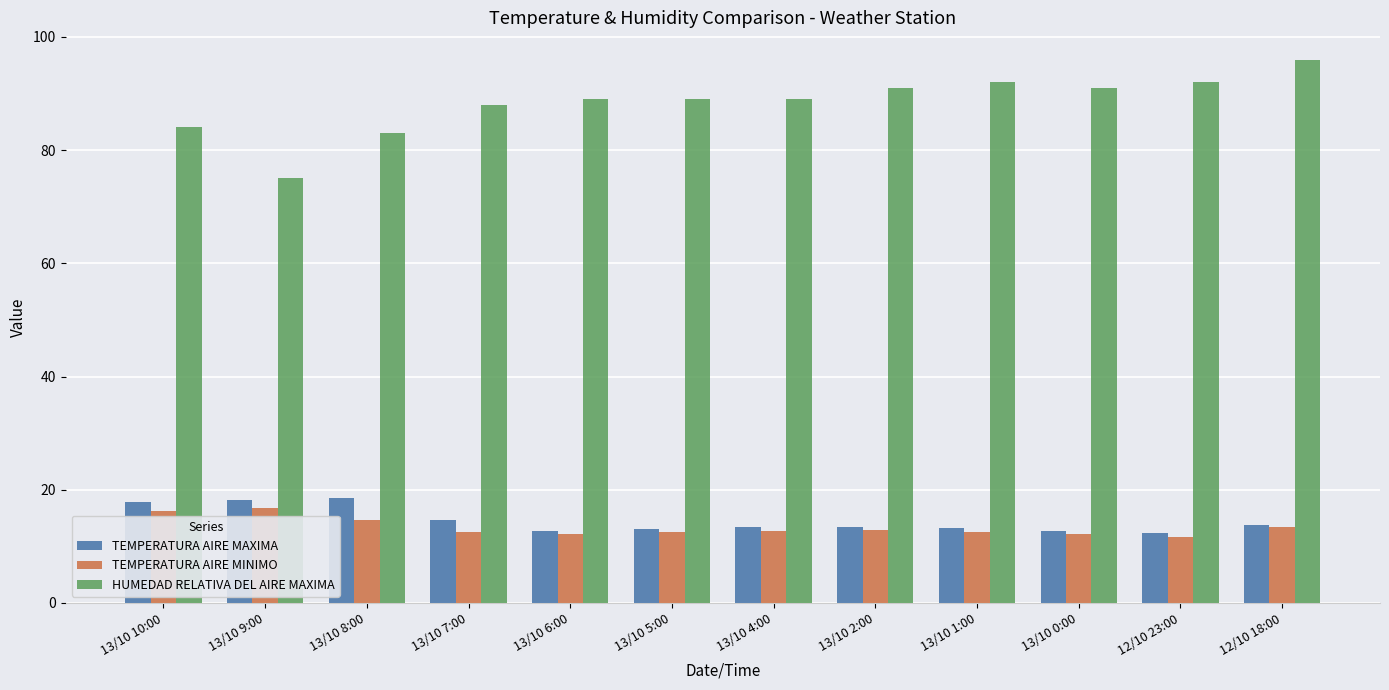

The TEMPERATURA AIRE MINIMO series shows 19.5 at 13/10 1:00. True or false?

False